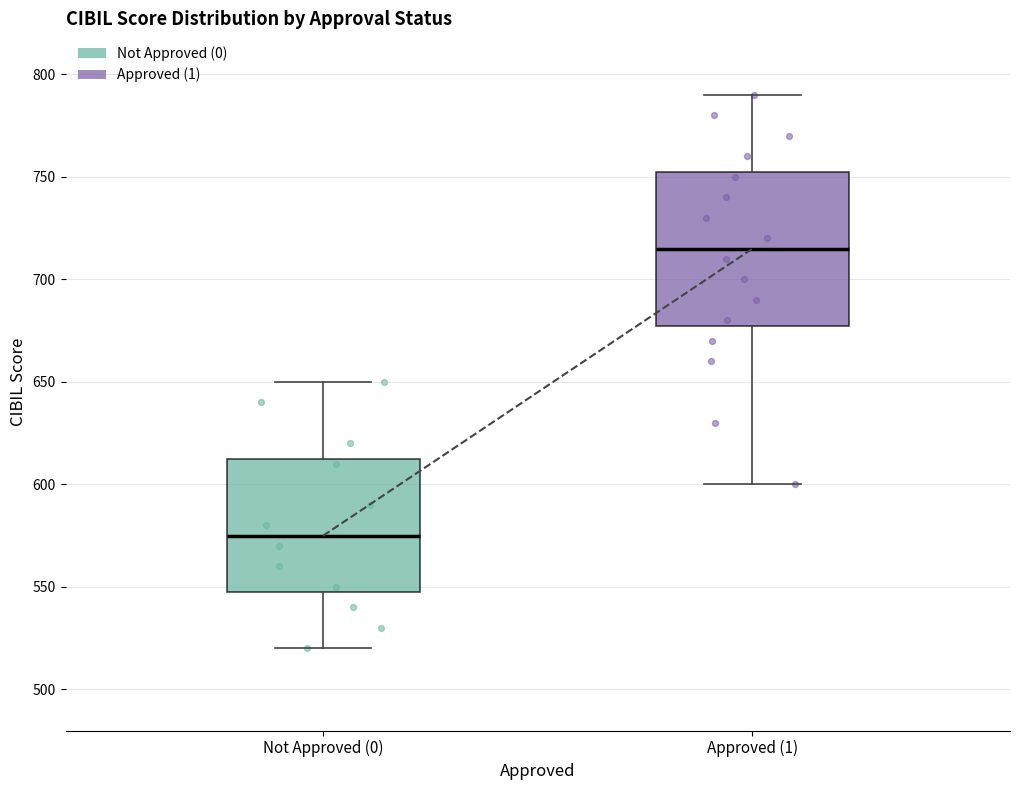

Which box has the highest median line?

Approved (1)